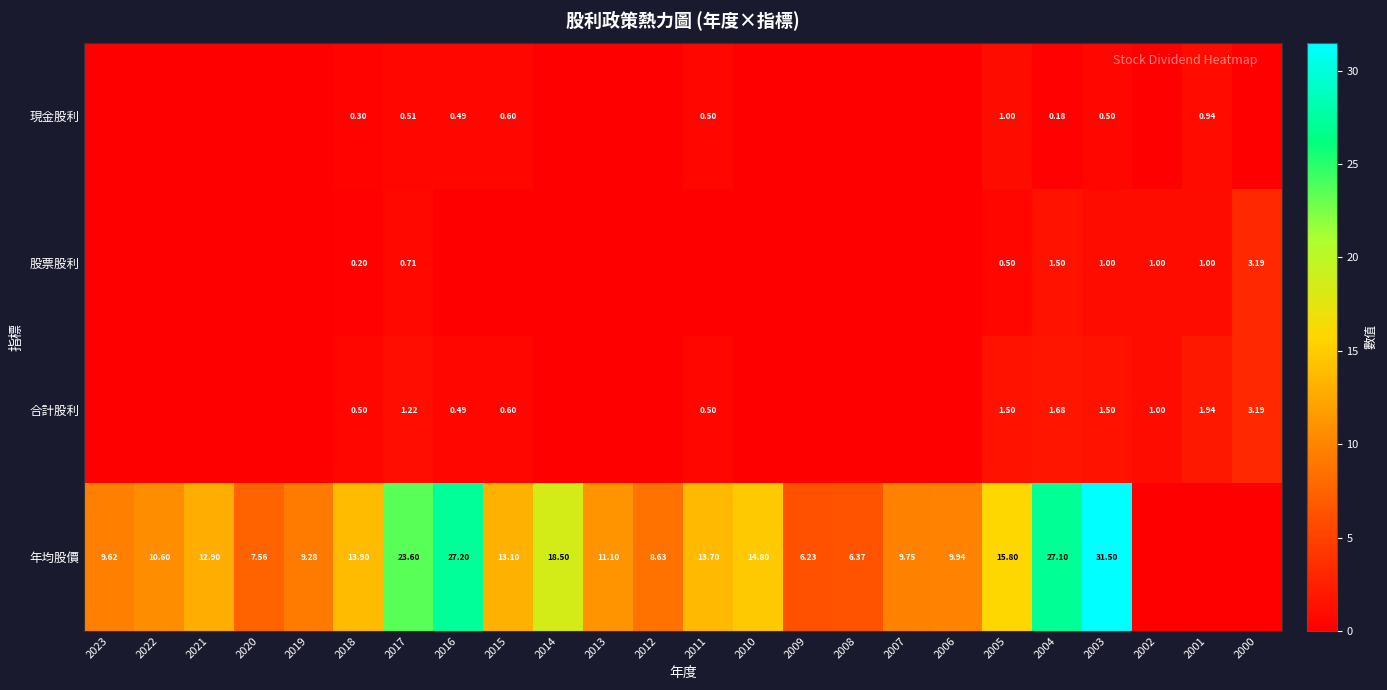

Where does the 年均股價 series first go above 11?

2021